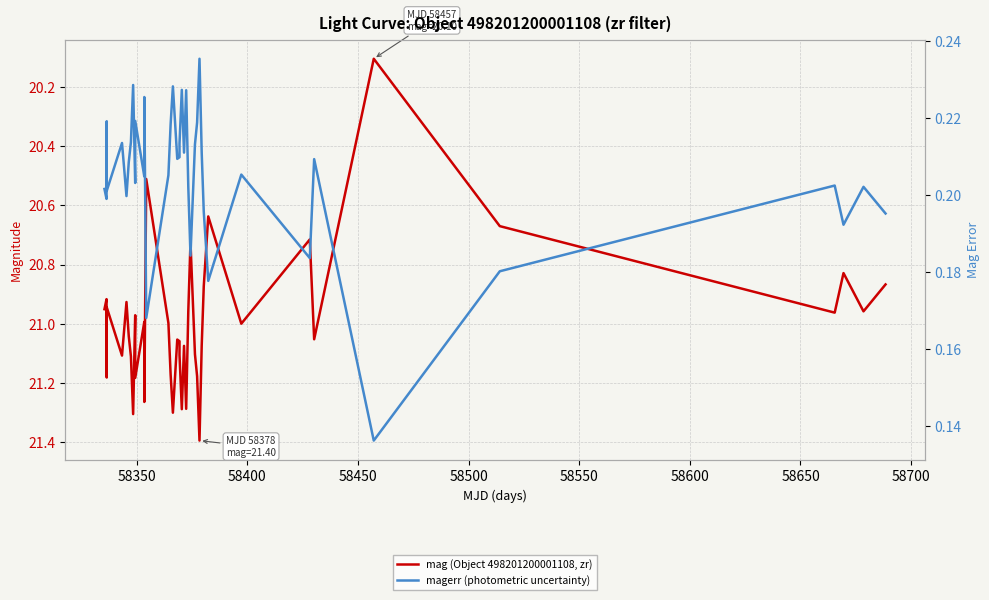

How many values in the mag (Object 498201200001108, zr) series exceed 21?

21